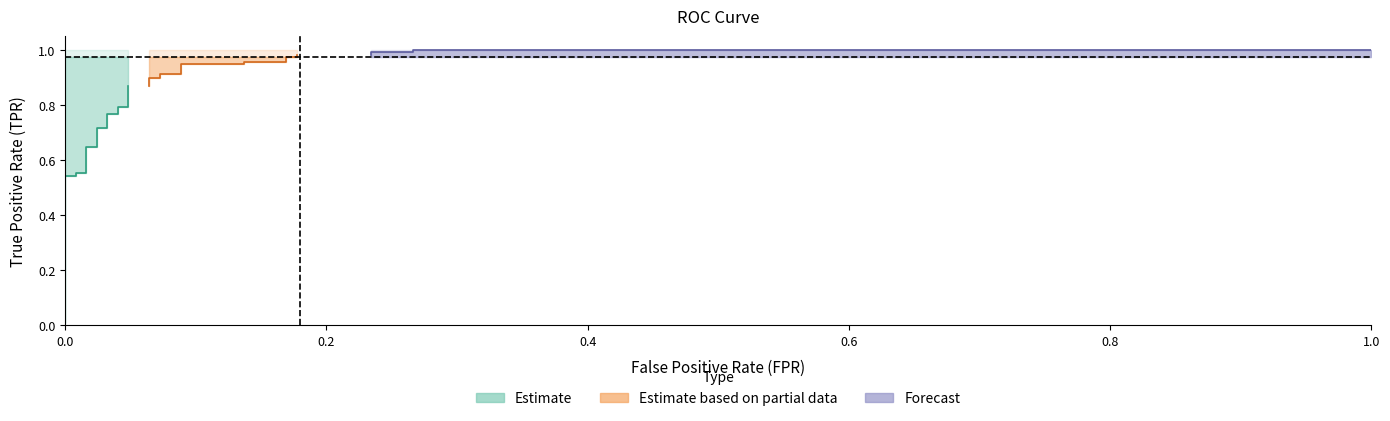

Reading right to left, extract all data points from this chart.

fpr: 1.0	0.3	0.3	0.2	0.2	0.2	0.2	0.2	0.2	0.1	0.1	0.1	0.1	0.1	0.1	0.1	0.1	0.0	0.0	0.0	0.0	0.0	0.0	0.0	0.0	0.0	0.0	0.0	0.0	0.0	0.0	0.0	0.0
tpr: 1.0	1.0	1.0	1.0	1.0	1.0	1.0	1.0	1.0	1.0	0.9	0.9	0.9	0.9	0.9	0.9	0.9	0.9	0.8	0.8	0.8	0.8	0.7	0.7	0.6	0.6	0.6	0.6	0.5	0.5	0.0	0.0	0.0